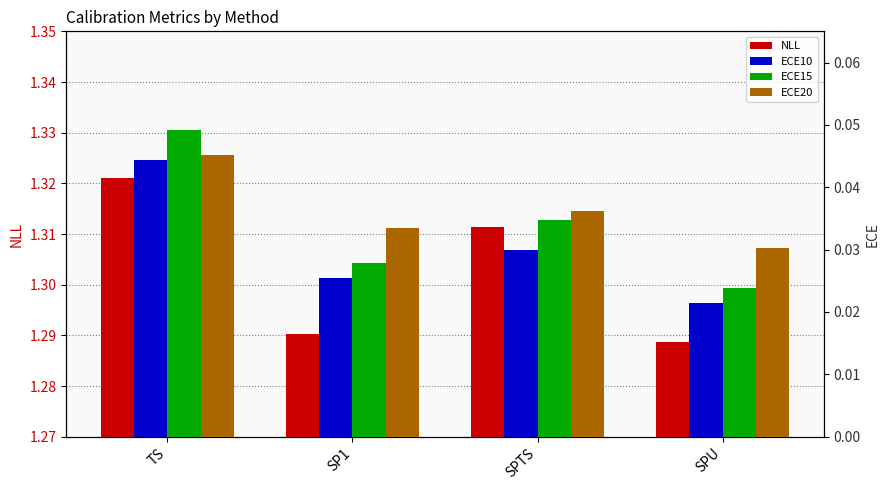

Which series has the largest total across all categories?

NLL